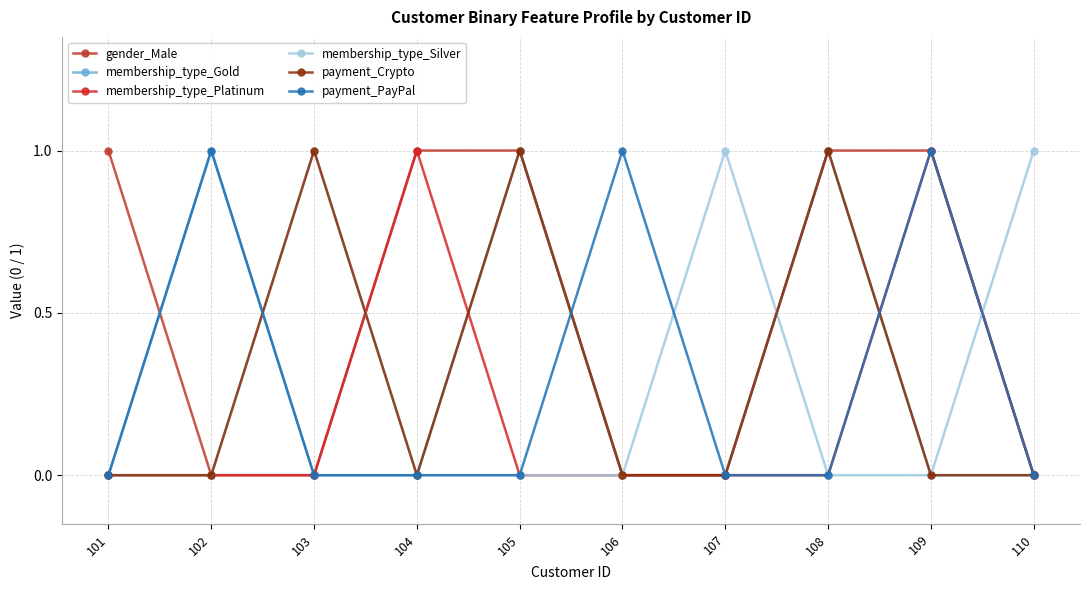

What is the total value across all series at 102?

2